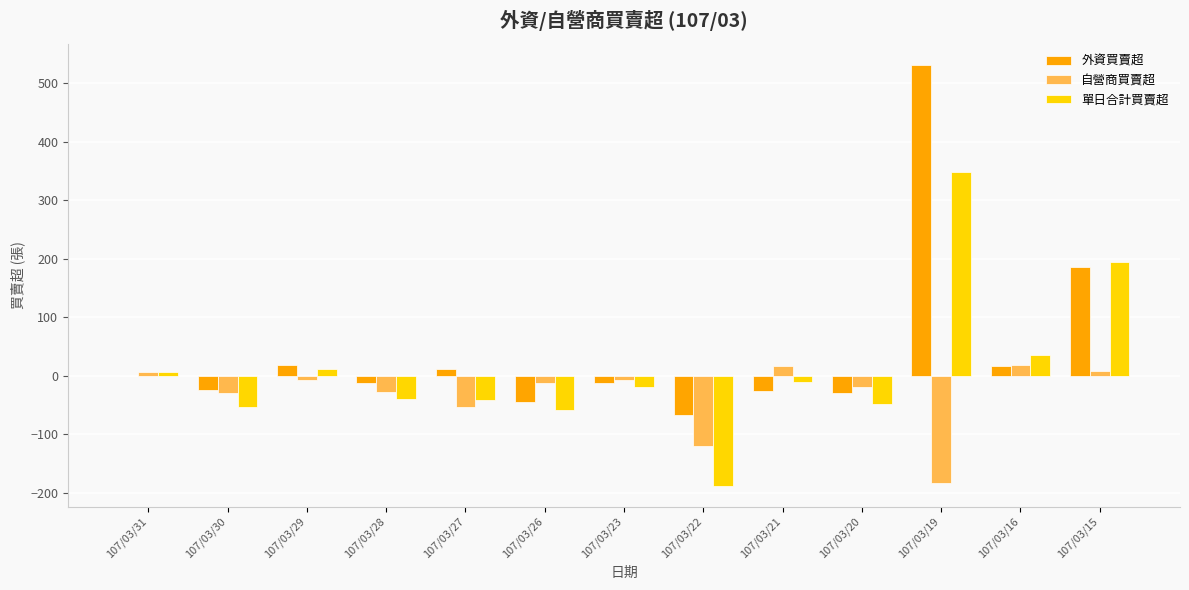

The value of 自營商買賣超 at 107/03/19 is -183. True or false?

True